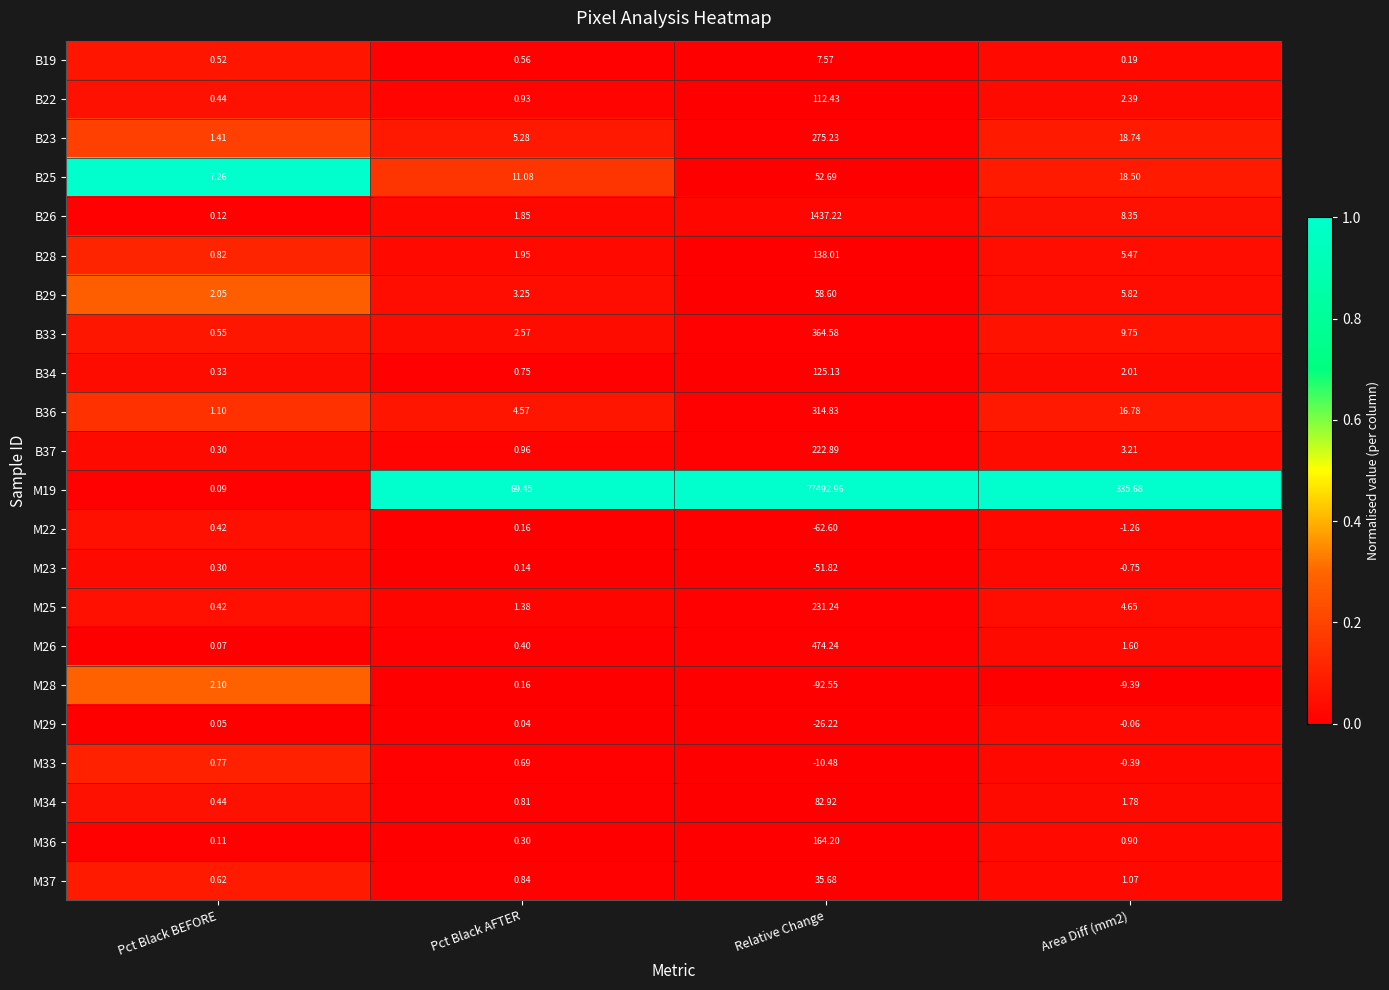

Which category has the highest value in the M33 series?

Pct Black BEFORE